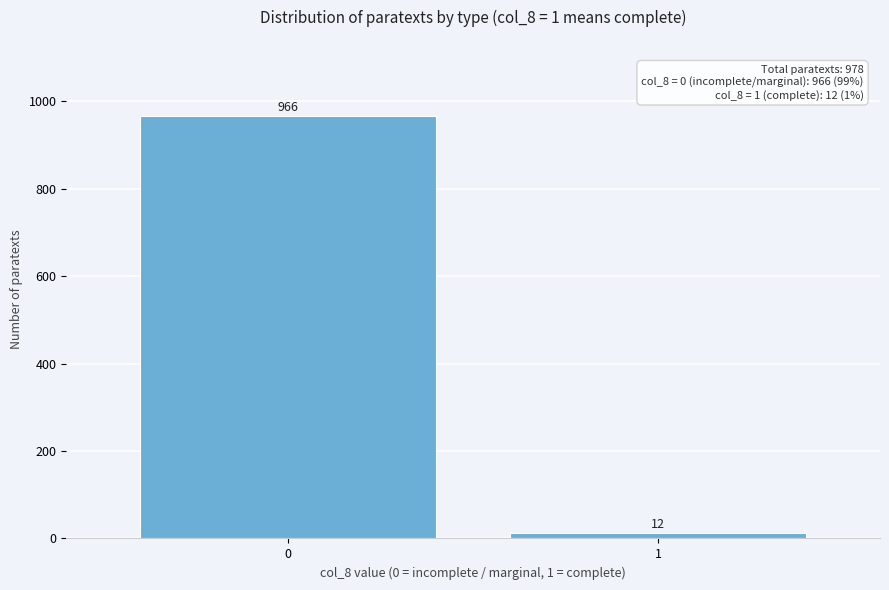

Reading left to right, extract all data points from this chart.

966	12